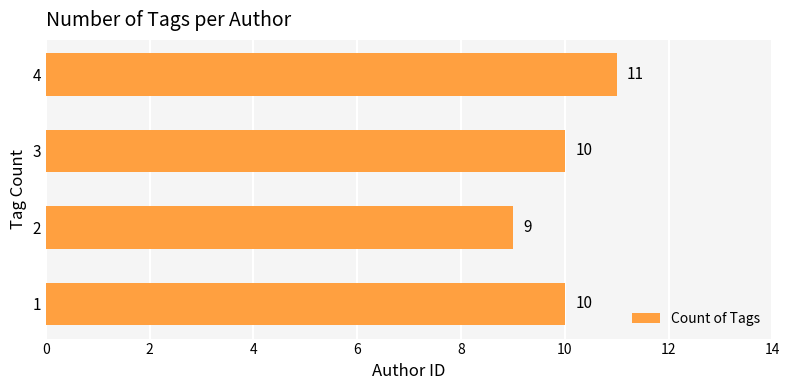

True or false: the data shows 9 at 2.

True